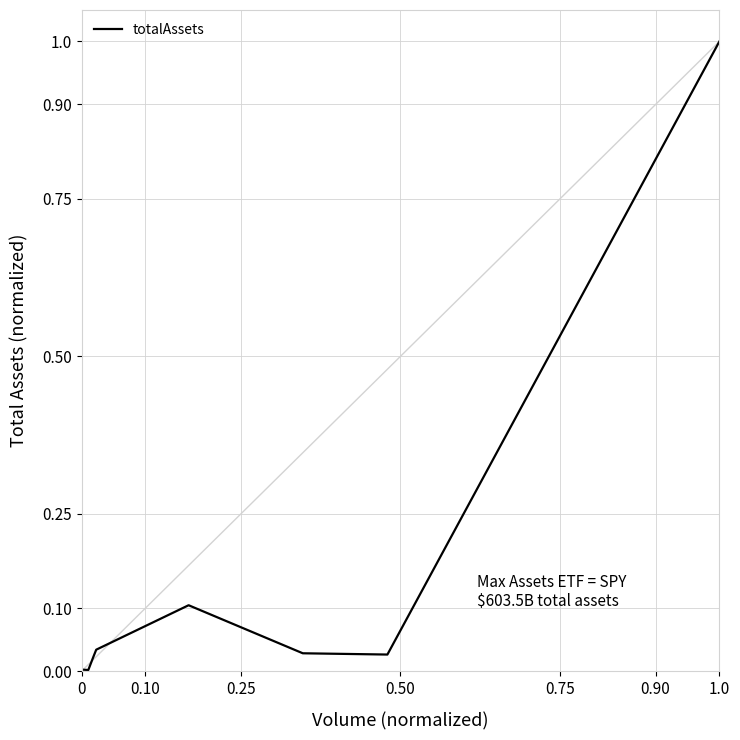

What is the maximum value shown in the chart?

1.0